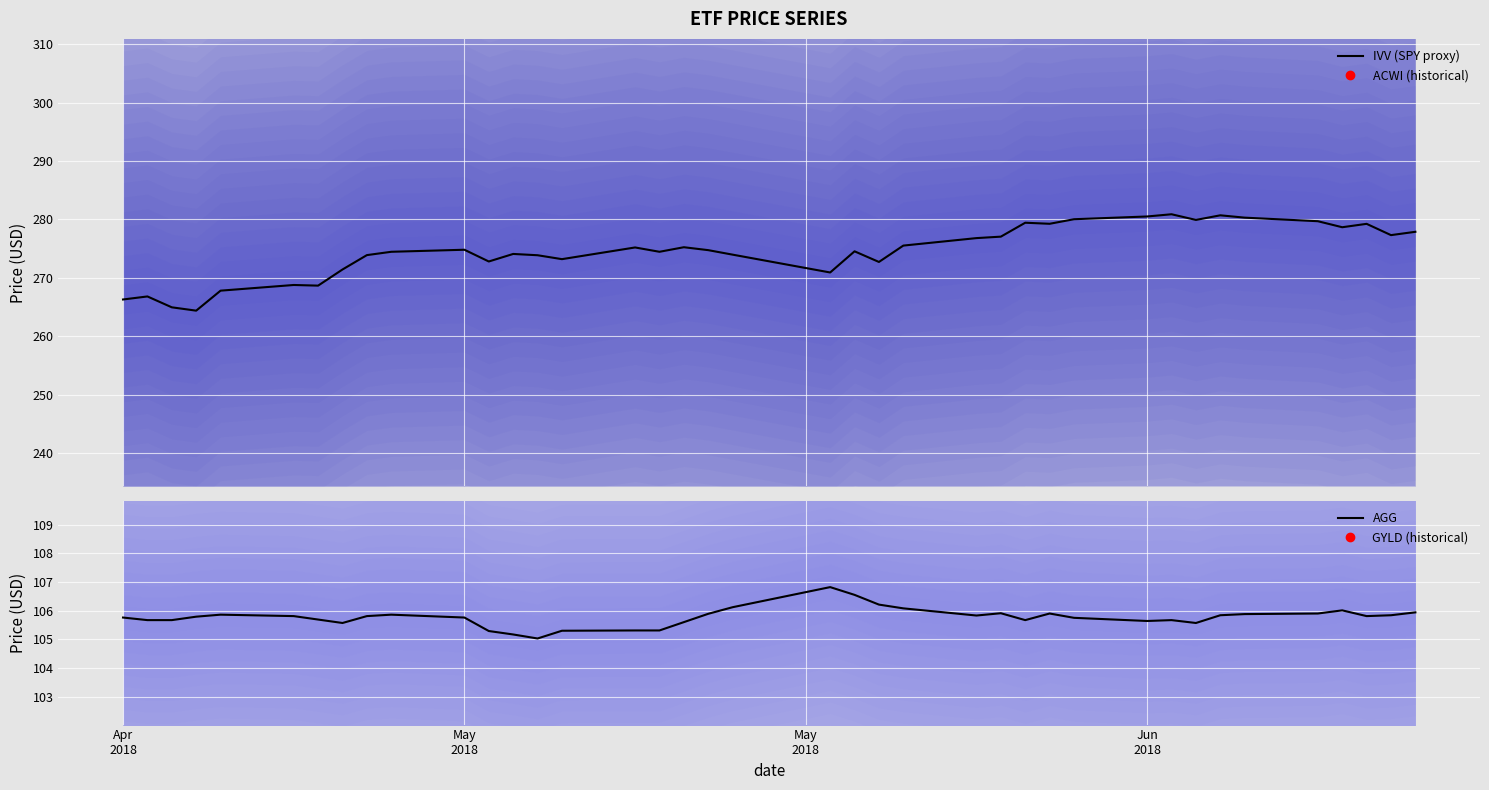

What are all the series names shown in the legend?

IVV (SPY proxy), ACWI (historical), AGG, GYLD (historical)